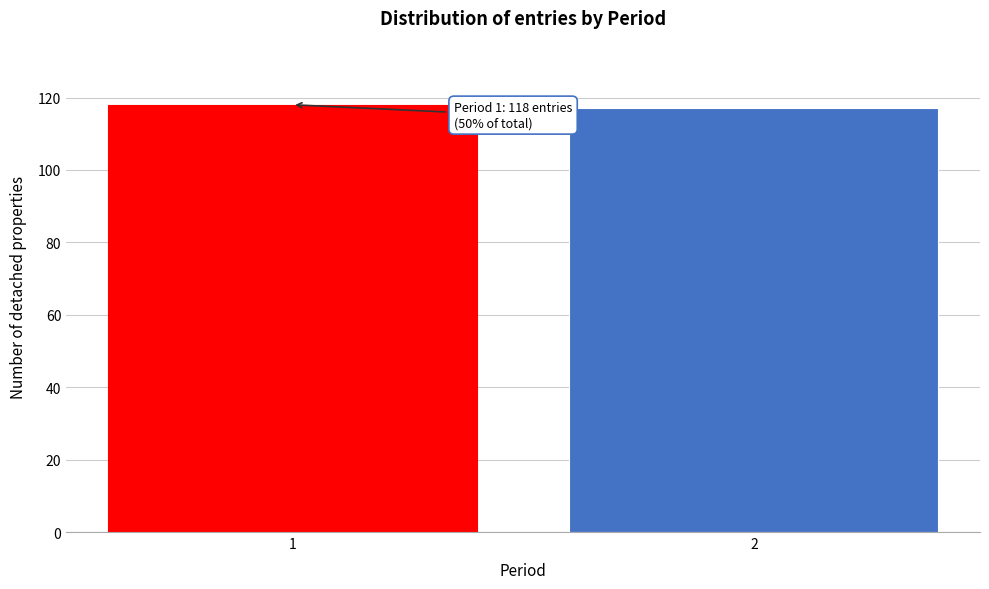

Reading right to left, extract all data points from this chart.

117	118